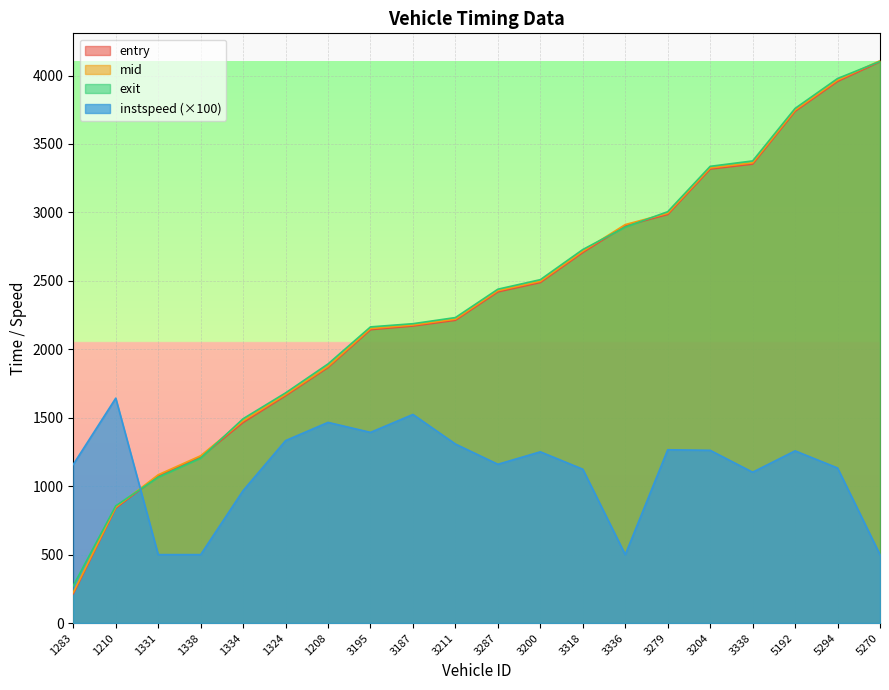

True or false: entry and mid cross at least once.

False